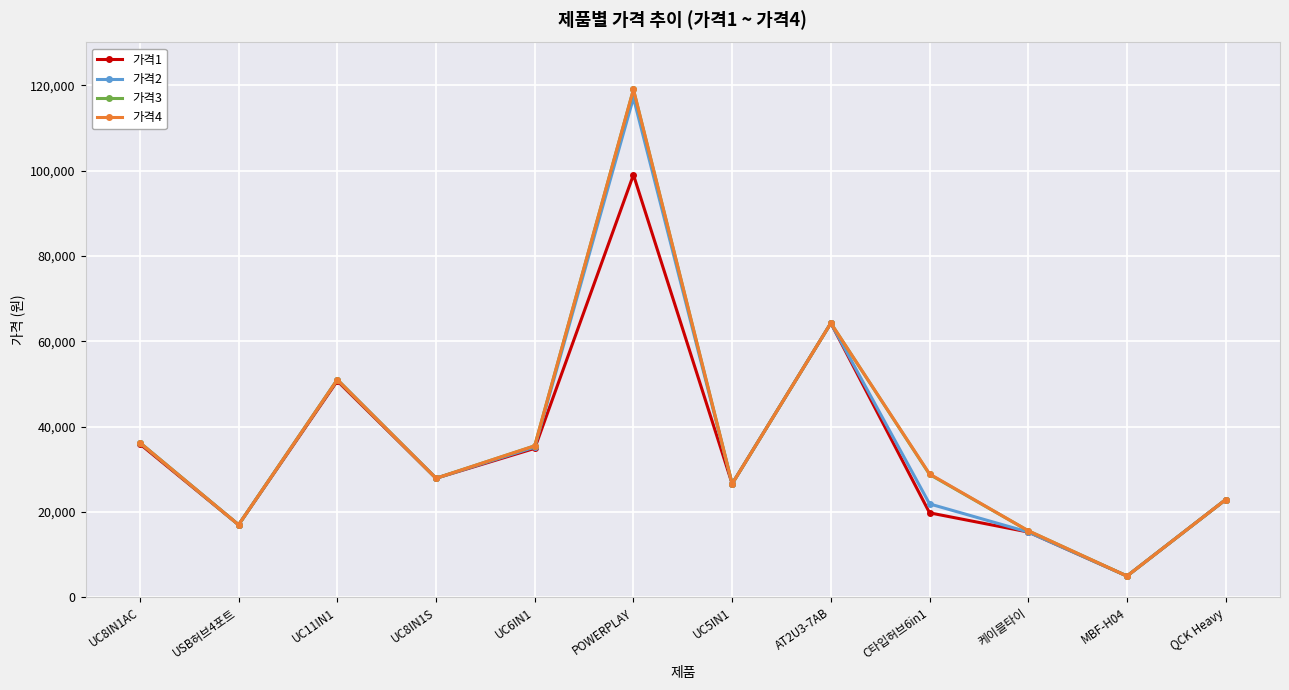

What is the label of the 12th point from the left?

QCK Heavy